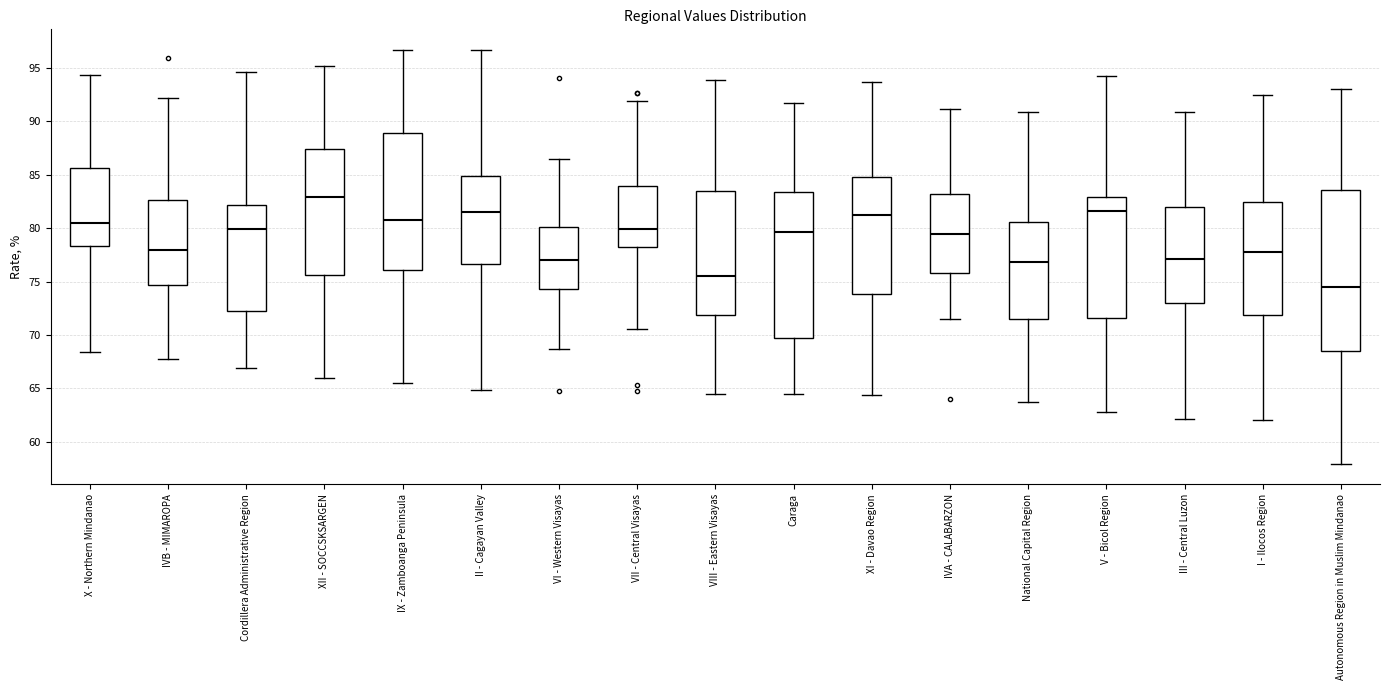

Reading left to right, transcribe this box plot: for each box, give where its median line is, the range the box spans, and where its two whiskers end, as read against the y-axis. The values are not printed on the chart, so give them approximately, as read against the axis.

X - Northern Mindanao: median 80.5, box 78.5 to 85.5, whiskers 68.5 to 94.5
IVB - MIMAROPA: median 78.0, box 74.5 to 82.5, whiskers 67.5 to 92.0
Cordillera Administrative Region: median 80.0, box 72.5 to 82.0, whiskers 67.0 to 94.5
XII - SOCCSKSARGEN: median 83.0, box 75.5 to 87.5, whiskers 66.0 to 95.0
IX - Zamboanga Peninsula: median 81.0, box 76.0 to 89.0, whiskers 65.5 to 96.5
II - Cagayan Valley: median 81.5, box 76.5 to 85.0, whiskers 65.0 to 96.5
VI - Western Visayas: median 77.0, box 74.5 to 80.0, whiskers 68.5 to 86.5
VII - Central Visayas: median 80.0, box 78.0 to 84.0, whiskers 70.5 to 92.0
VIII - Eastern Visayas: median 75.5, box 72.0 to 83.5, whiskers 64.5 to 94.0
Caraga: median 79.5, box 69.5 to 83.5, whiskers 64.5 to 91.5
XI - Davao Region: median 81.0, box 74.0 to 85.0, whiskers 64.5 to 93.5
IVA - CALABARZON: median 79.5, box 76.0 to 83.0, whiskers 71.5 to 91.0
National Capital Region: median 77.0, box 71.5 to 80.5, whiskers 64.0 to 91.0
V - Bicol Region: median 81.5, box 71.5 to 83.0, whiskers 63.0 to 94.0
III - Central Luzon: median 77.0, box 73.0 to 82.0, whiskers 62.0 to 91.0
I - Ilocos Region: median 77.5, box 72.0 to 82.5, whiskers 62.0 to 92.5
Autonomous Region in Muslim Mindanao: median 74.5, box 68.5 to 83.5, whiskers 58.0 to 93.0